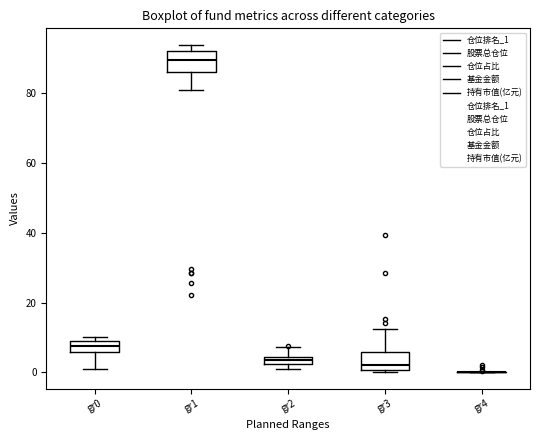

Where is the lower edge of the box for gr1 on the y-axis? The values are not printed on the chart, so give them approximately, as read against the axis.

86